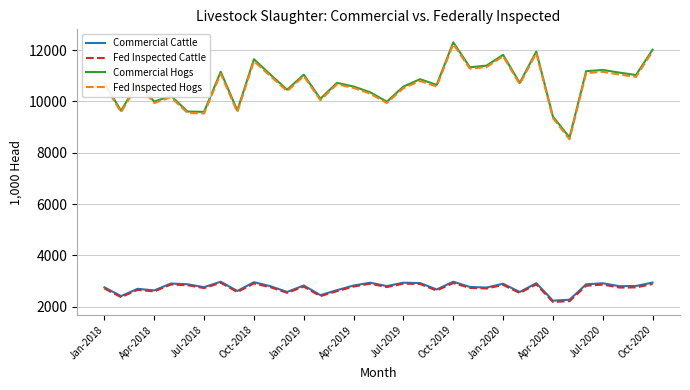

Does the chart have visible grid lines?

Yes